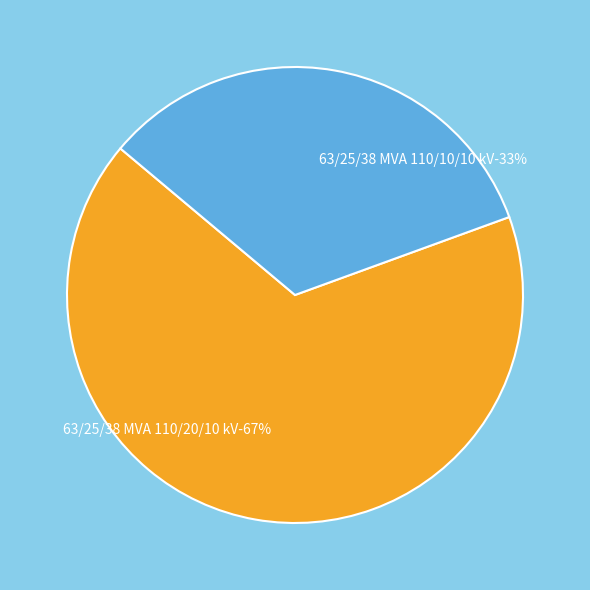

Rank the categories by value from highest to lowest.

63/25/38 MVA 110/20/10 kV, 63/25/38 MVA 110/10/10 kV